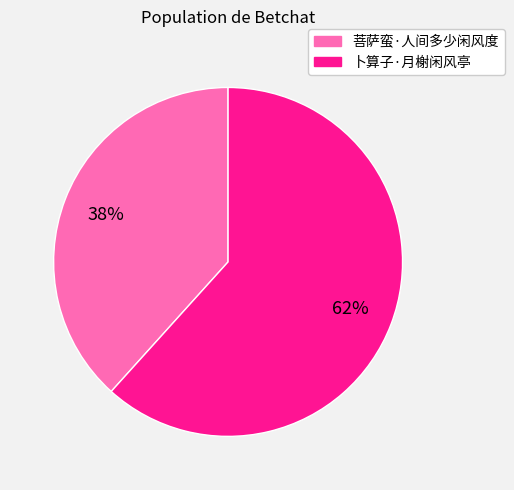

Is the sum of 卜算子·月榭闲风亭 and 菩萨蛮·人间多少闲风度 greater than half?

Yes